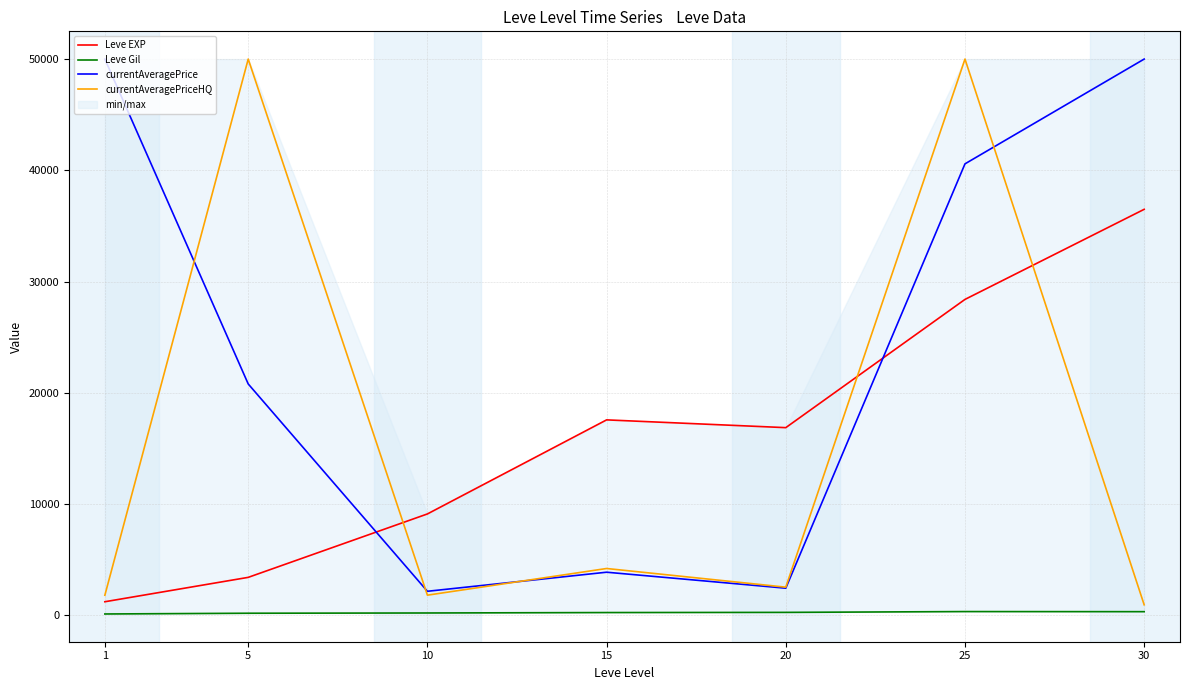

In Leve EXP, how many points are higher than both neighbors (excluding endpoints)?

1